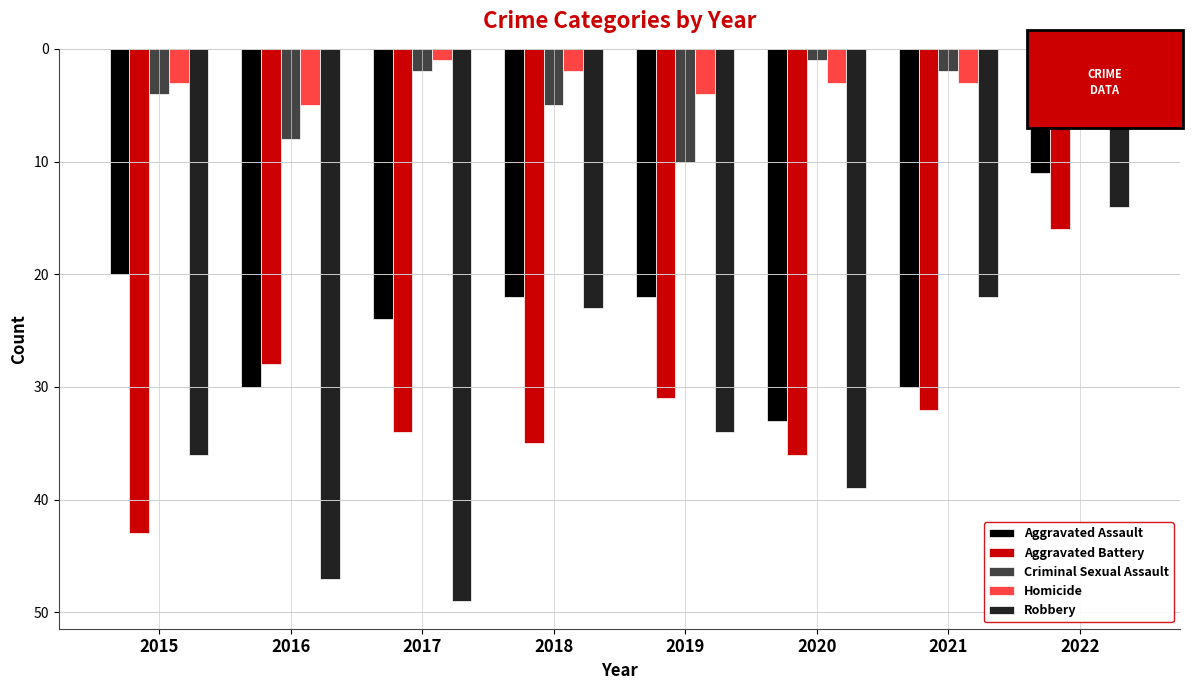

What are all the series names shown in the legend?

Aggravated Assault, Aggravated Battery, Criminal Sexual Assault, Homicide, Robbery